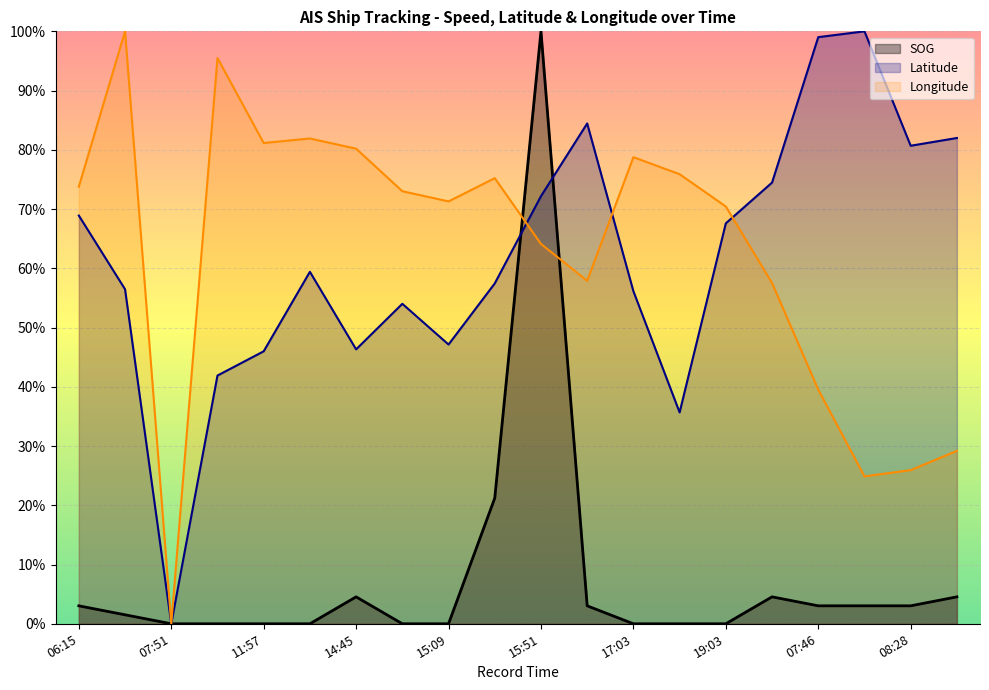

The SOG series shows 0.0 at 06:51. True or false?

True